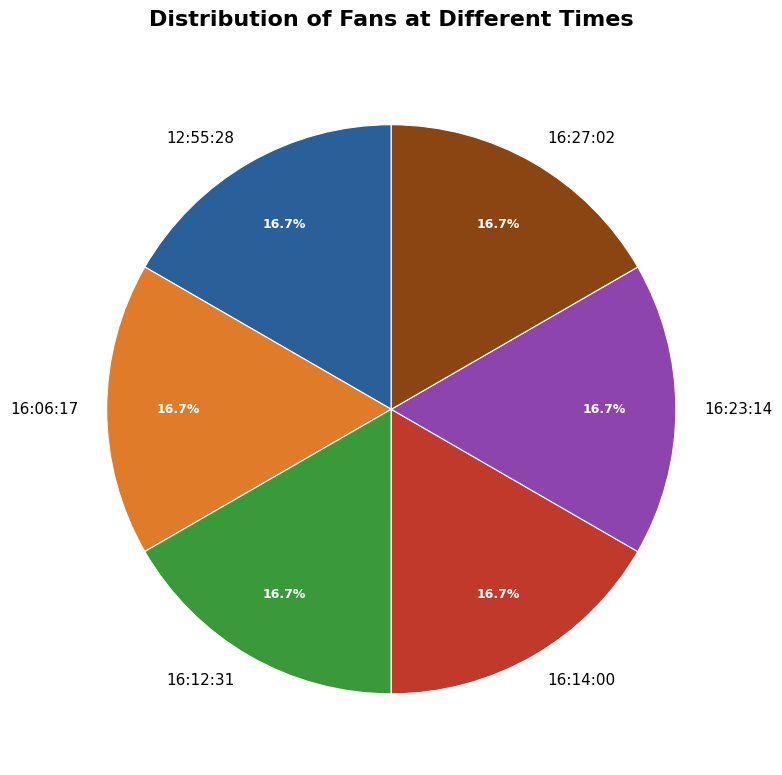

Is there any slice that represents more than half of the pie?

No